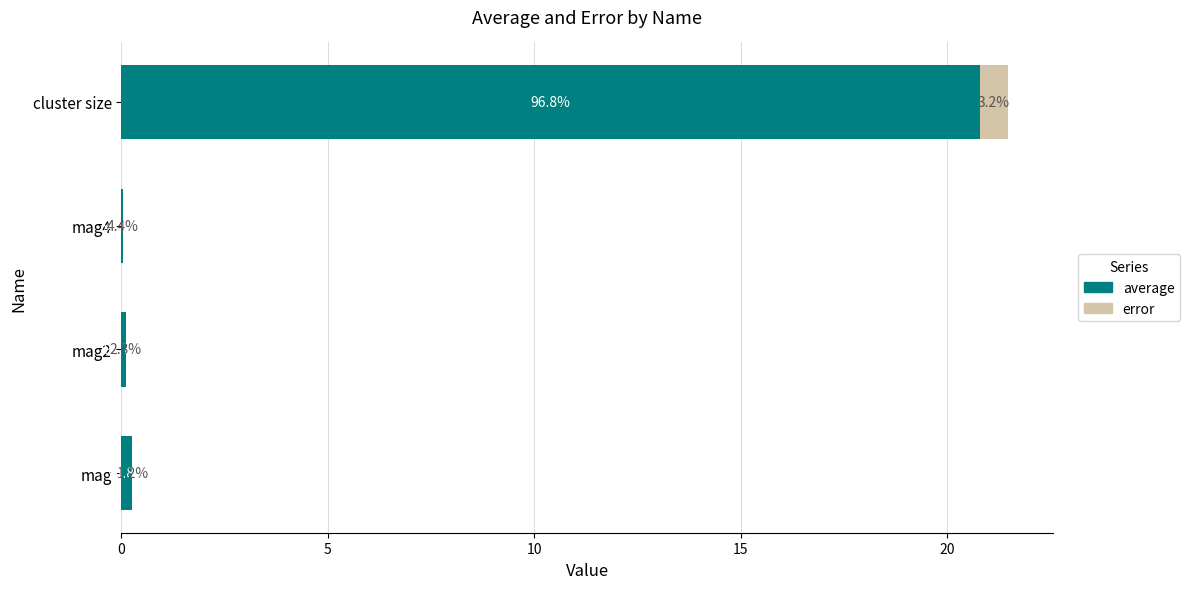

What are all the series names shown in the legend?

average, error